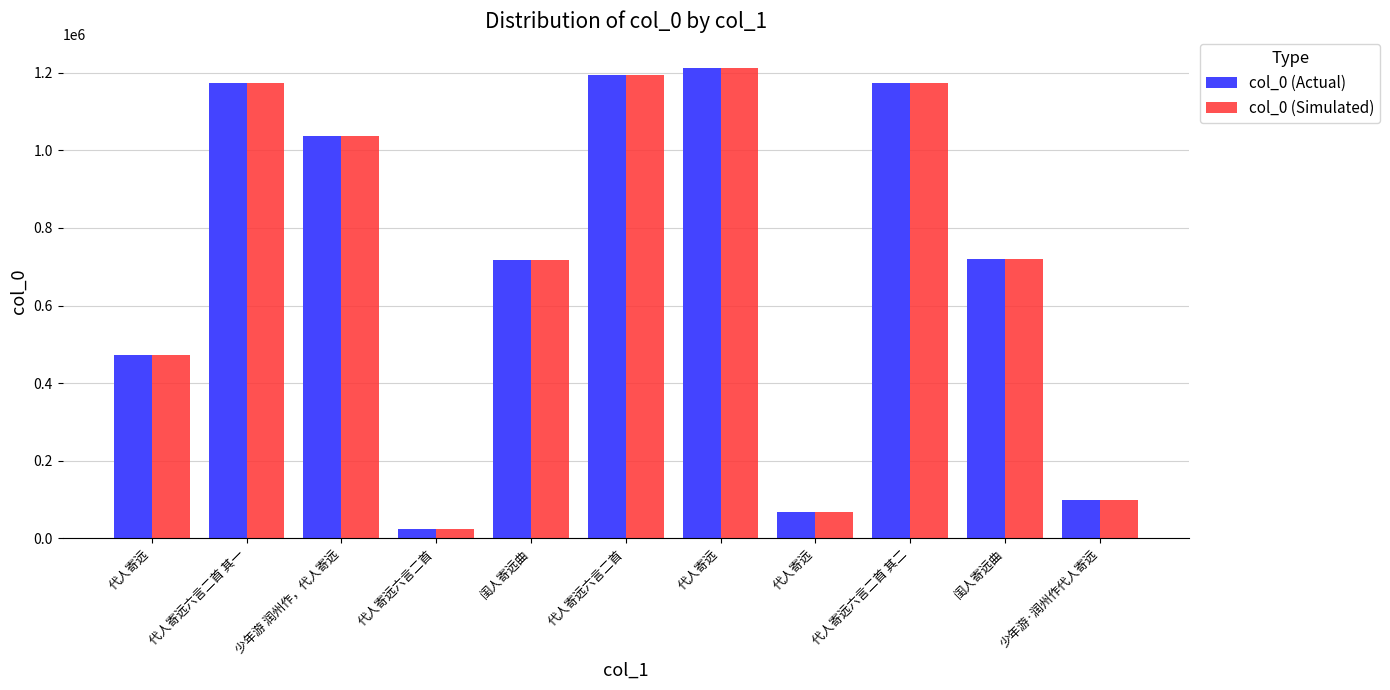

How many data points does each series have?

11